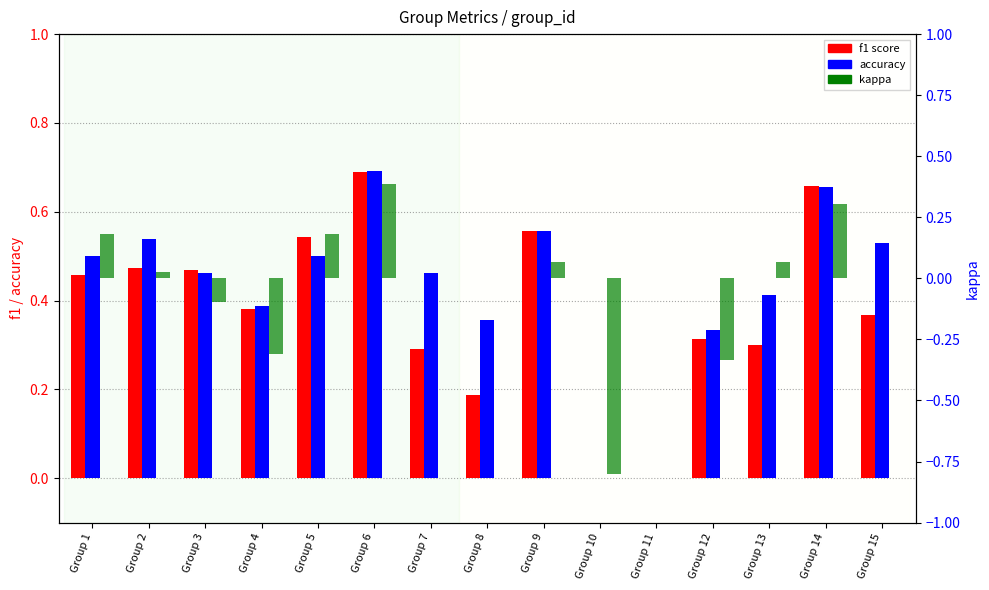

How many data points in kappa are less than 0?

4